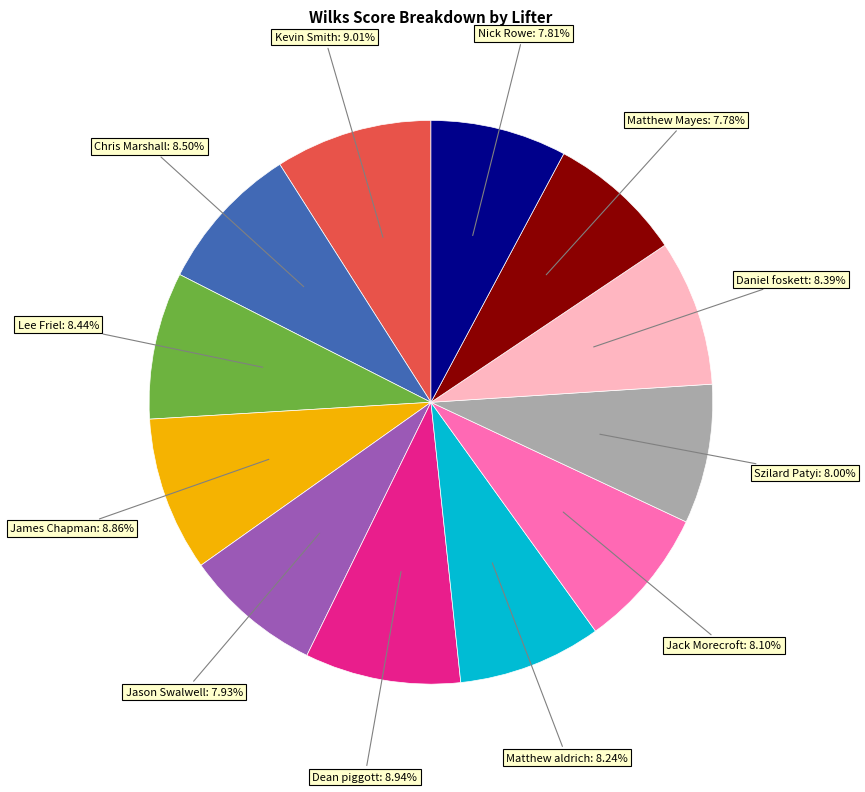

What is the ratio of the value at Dean piggott to the value at Matthew aldrich?

1.1